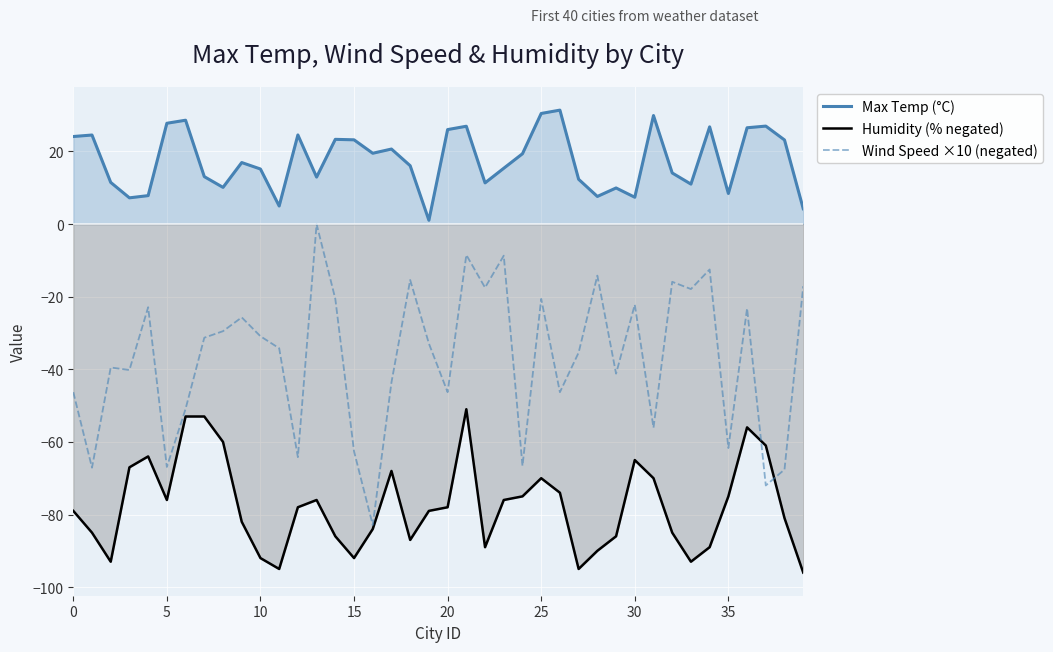

What is the lowest value of the Max Temp (°C) series?

1.1